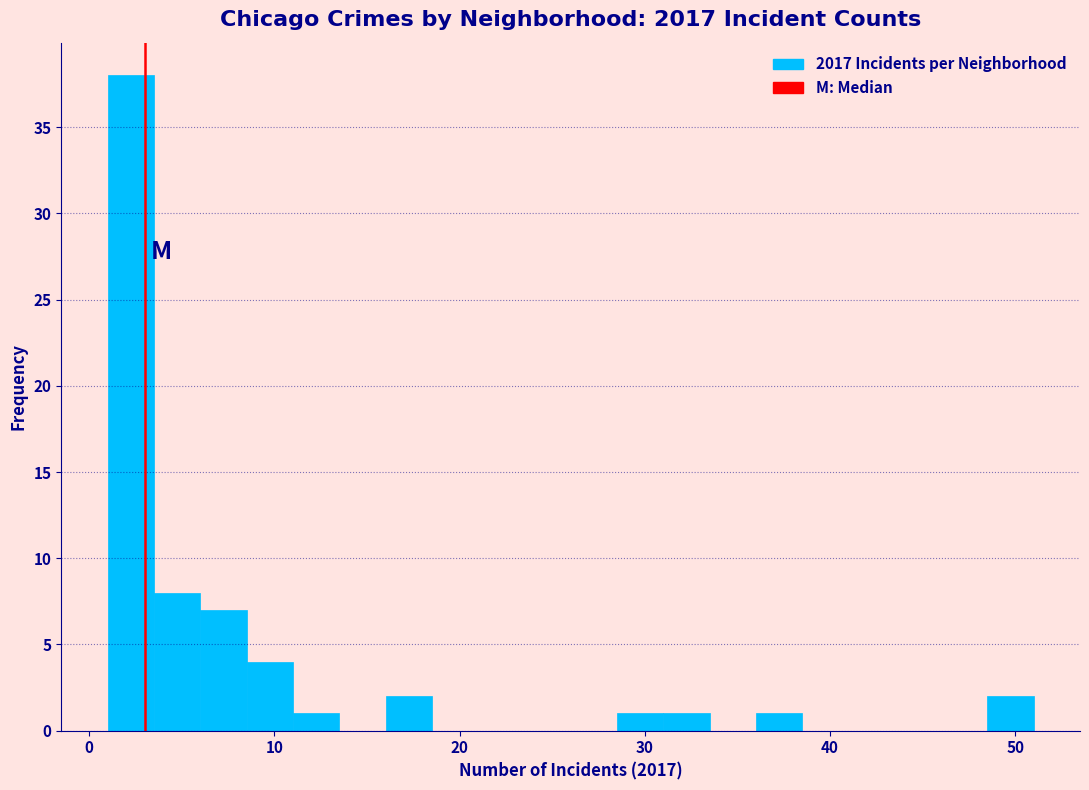

Around what value on the x-axis is the tallest bar? Give the approximate position of its centre, as read against the axis.

2